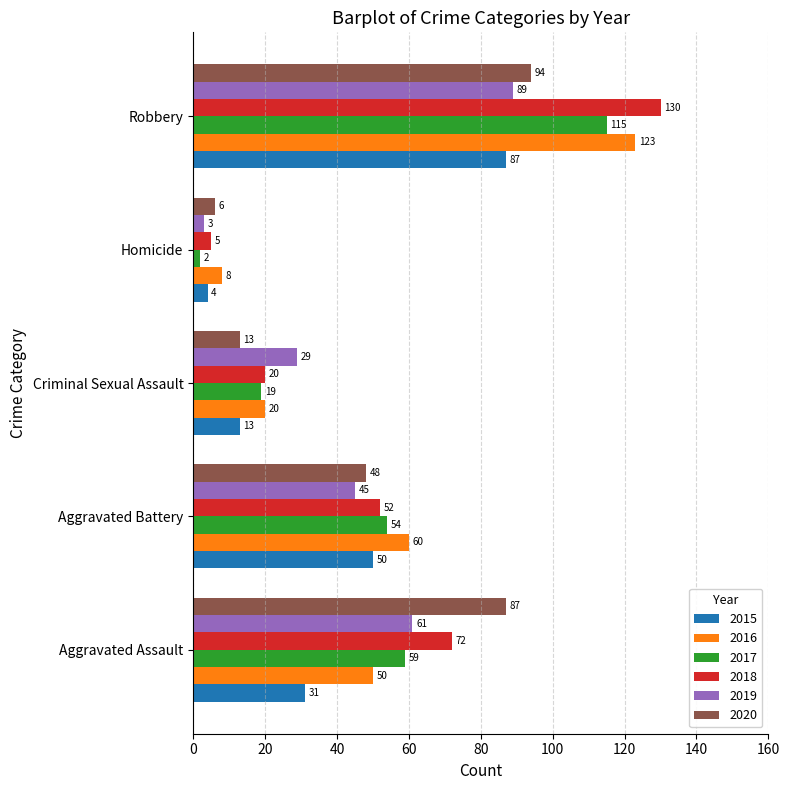

What is the total value across all series at Robbery?

638